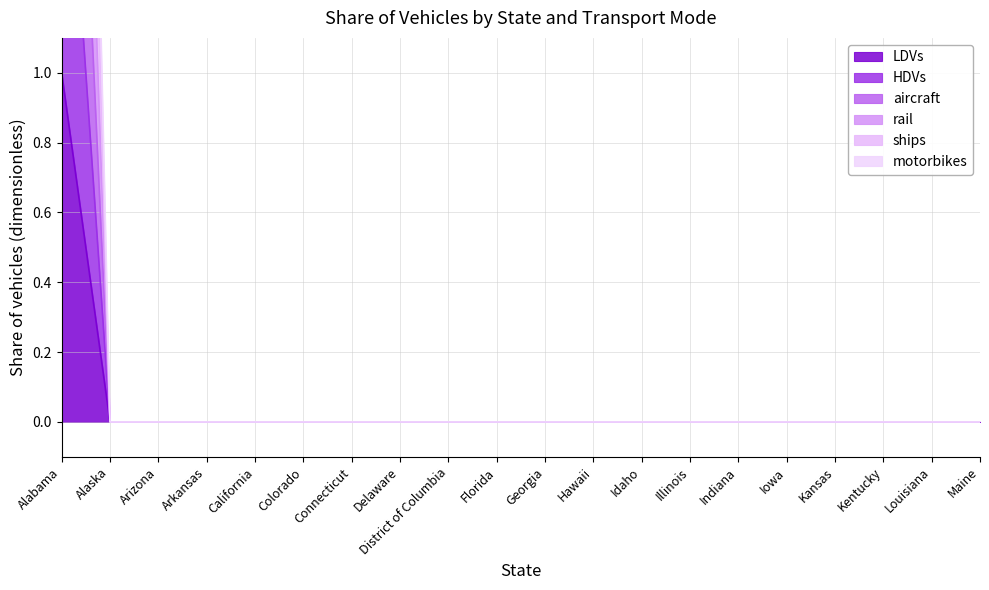

At how many categories does at least one series exceed 4?

1